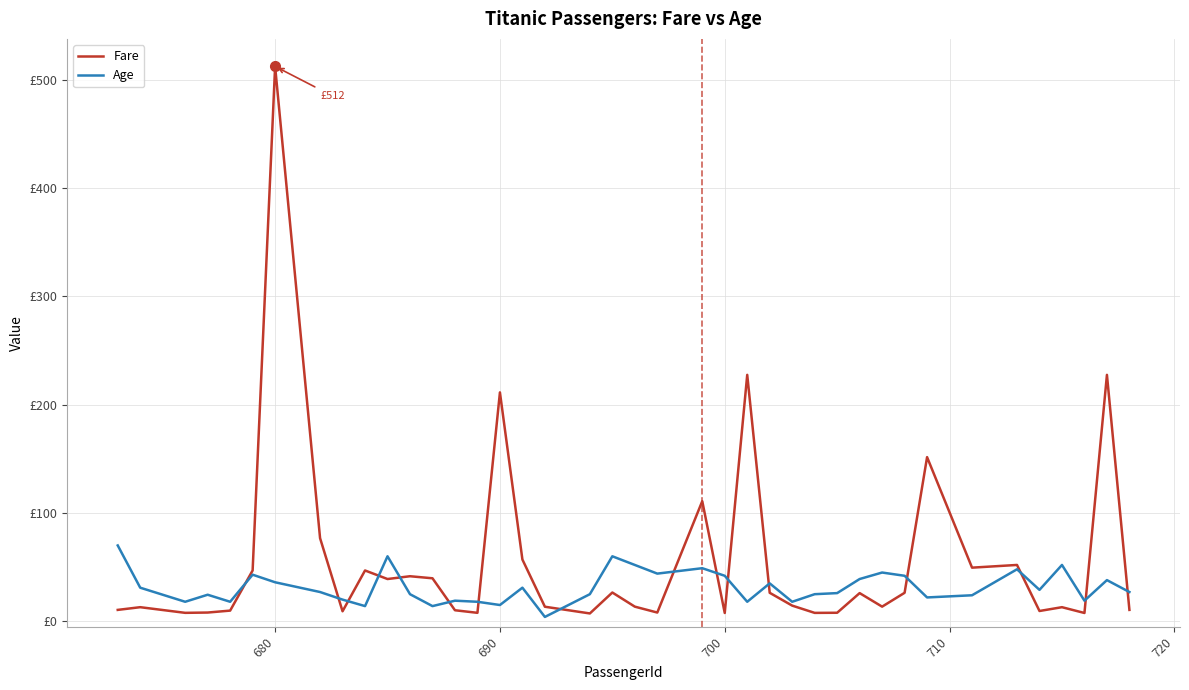

What are all the series names shown in the legend?

Fare, Age